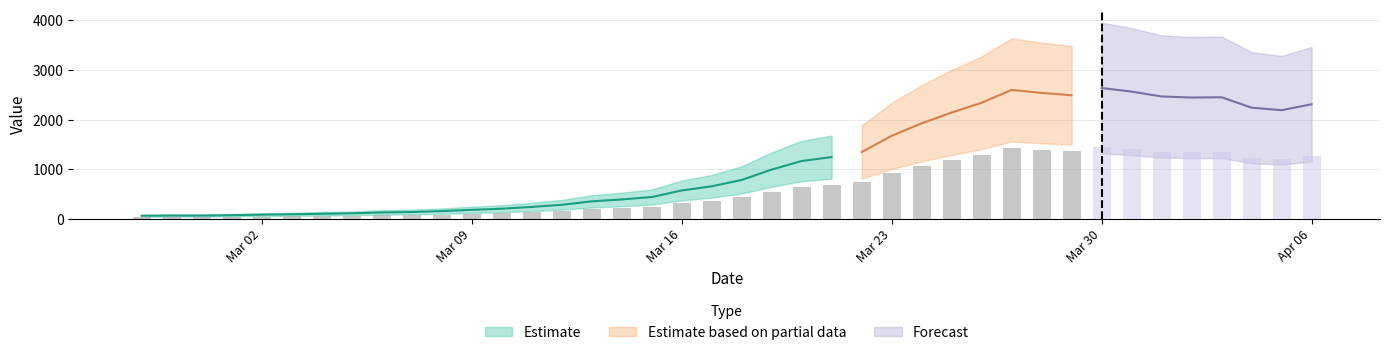

Count the number of values greater than 783.

19